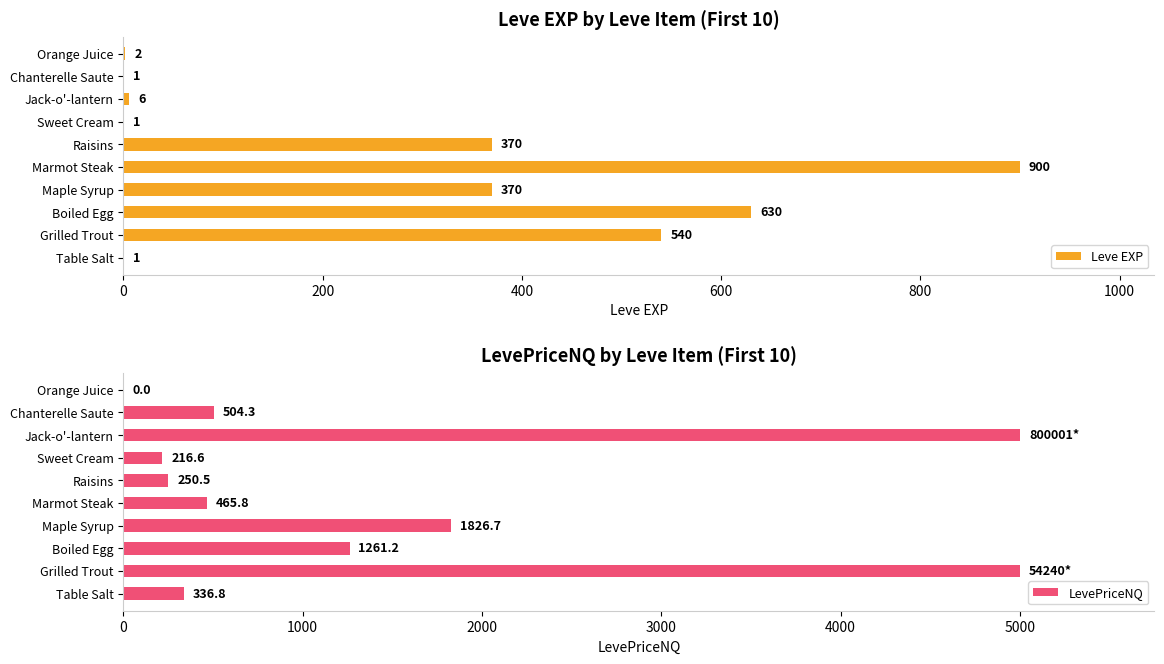

The value of Leve EXP at Maple Syrup is 370. True or false?

True